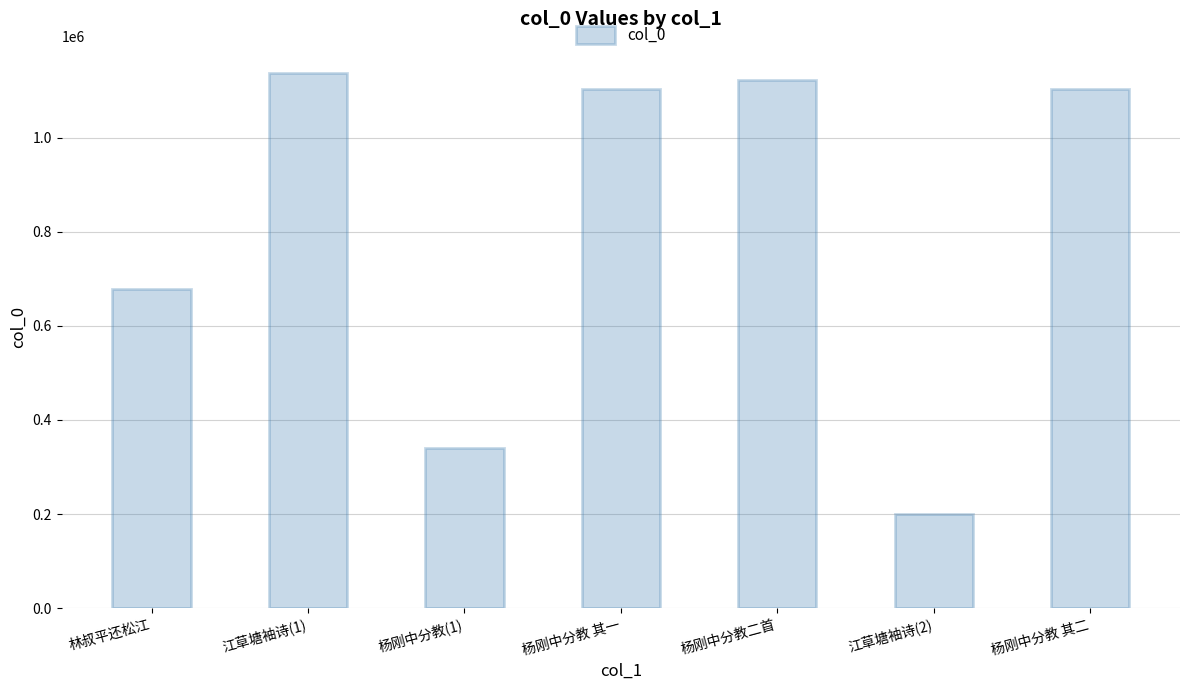

What is the change in value from 江草塘袖诗(2) to 杨刚中分教 其二?

+902698